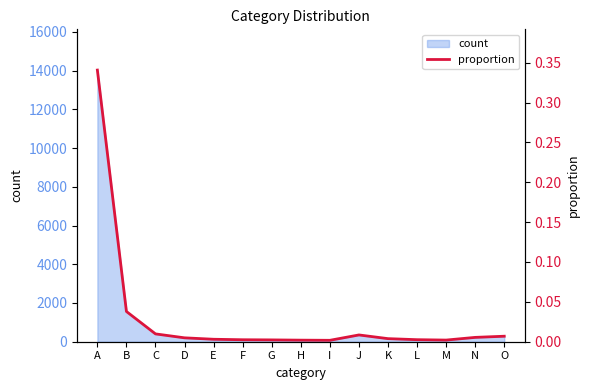

How many points are higher than both their immediate neighbors (excluding endpoints)?

1